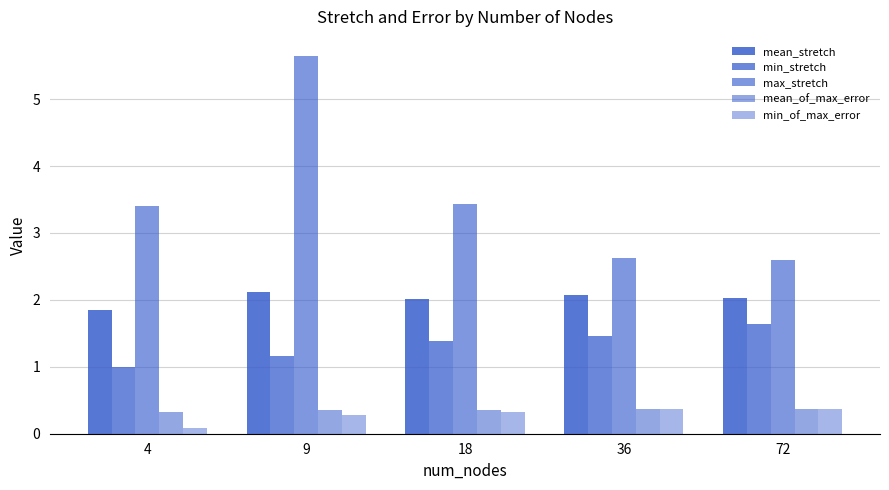

What is the sum of the mean_stretch values at 4 and 36?

3.9